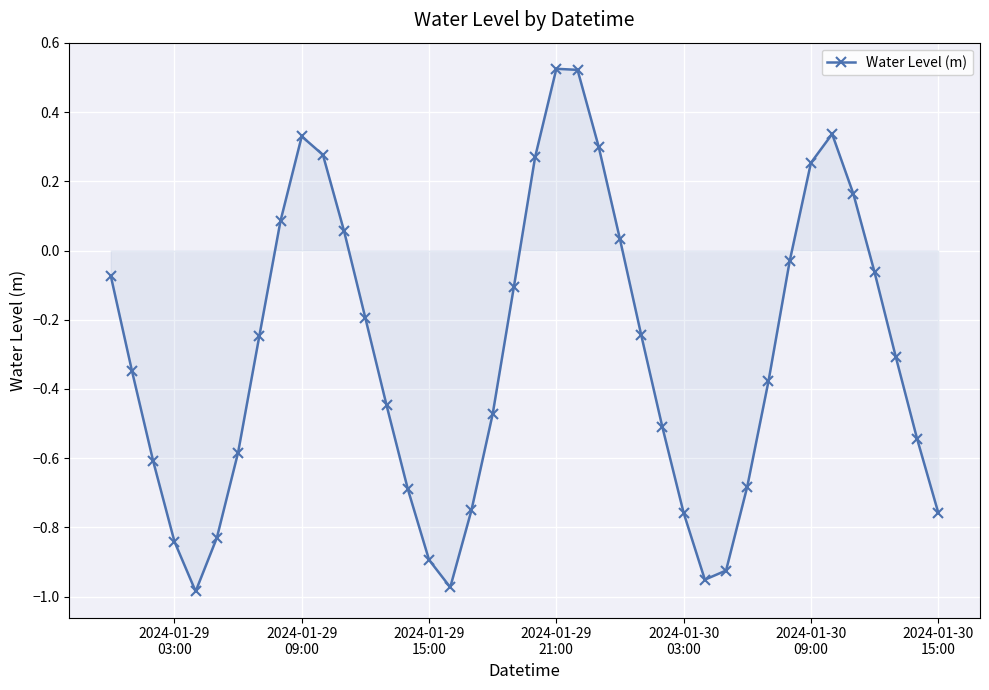

What is the difference between the maximum and minimum values?

1.5